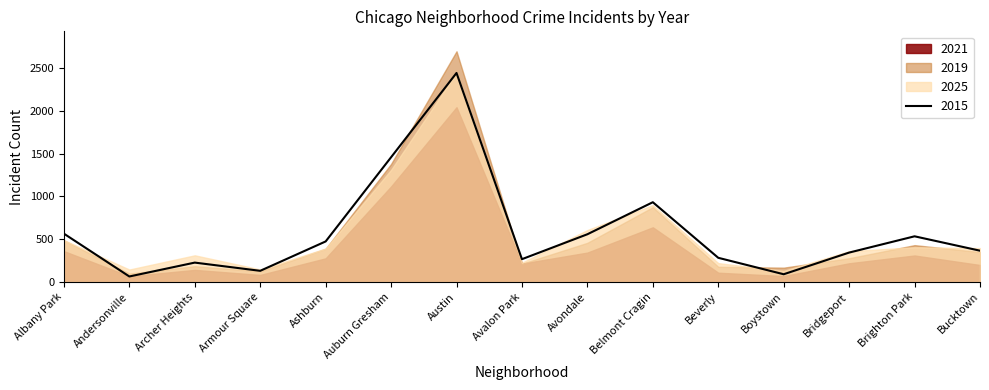

At which label is 2015 closest to 1253?

Auburn Gresham